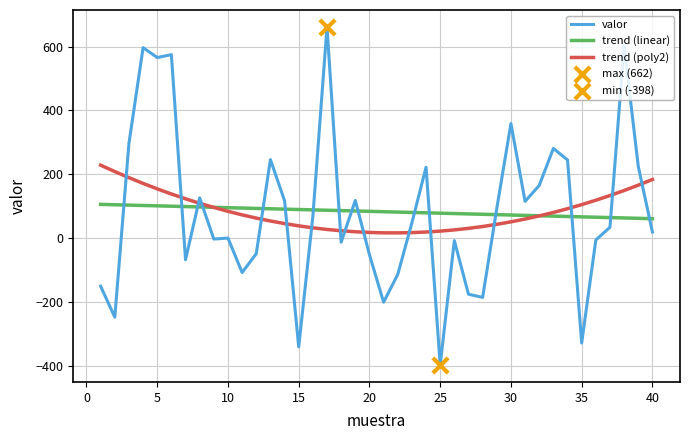

Which series has the largest range (max minus min)?

valor